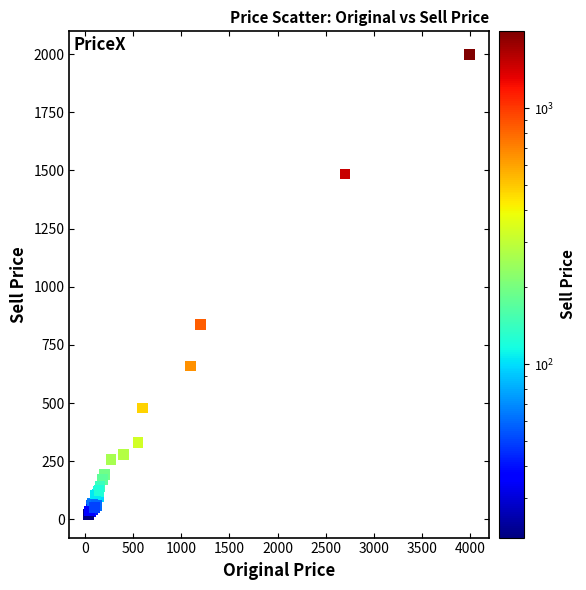

What Y value in the scatter plot is closest to 1010?

839